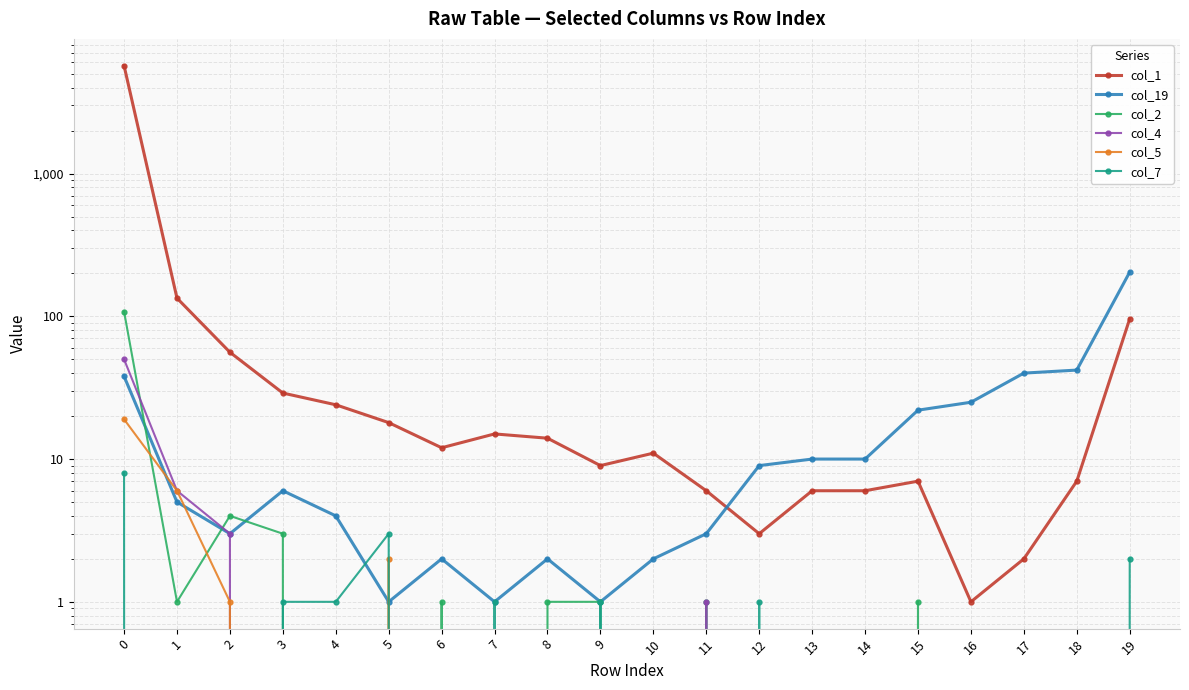

Where is col_1 nearest to the value 2847?

1